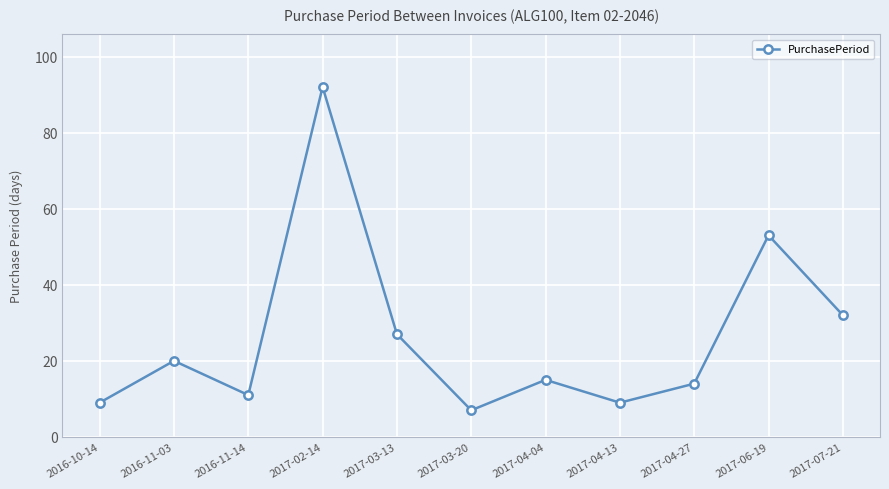

The value at 2017-04-27 is 14. True or false?

True